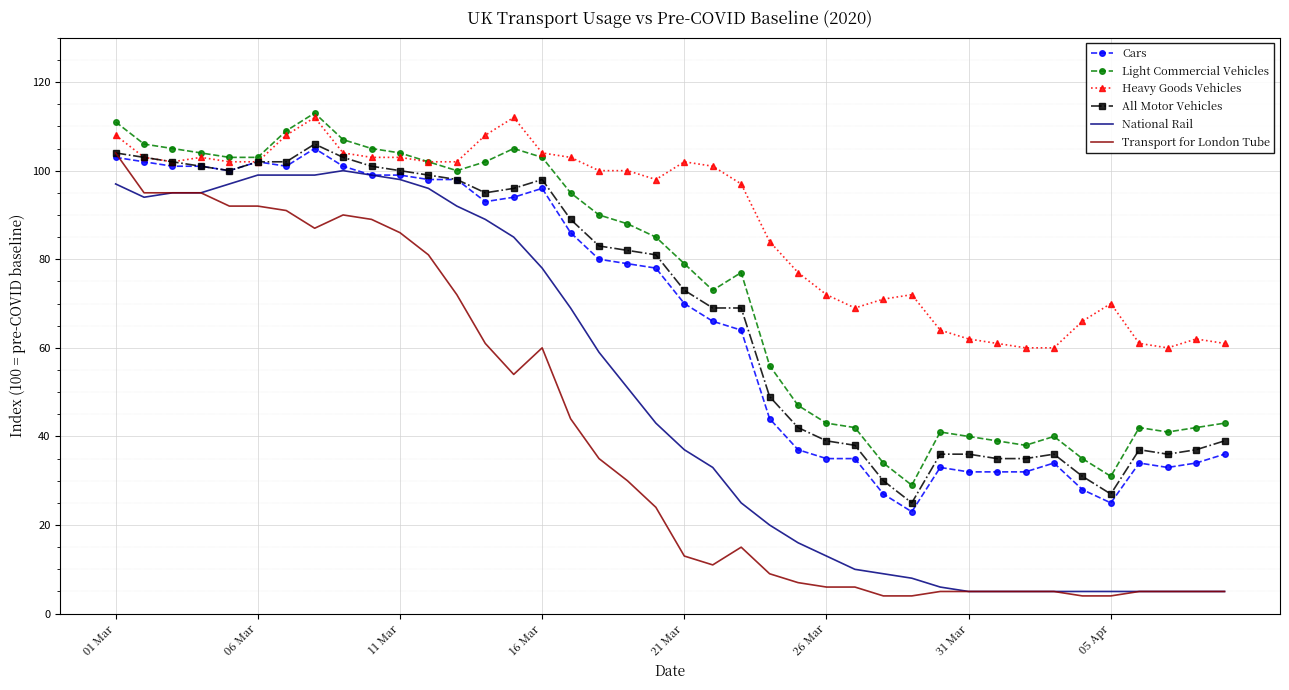

Which series has the largest total across all categories?

Heavy Goods Vehicles